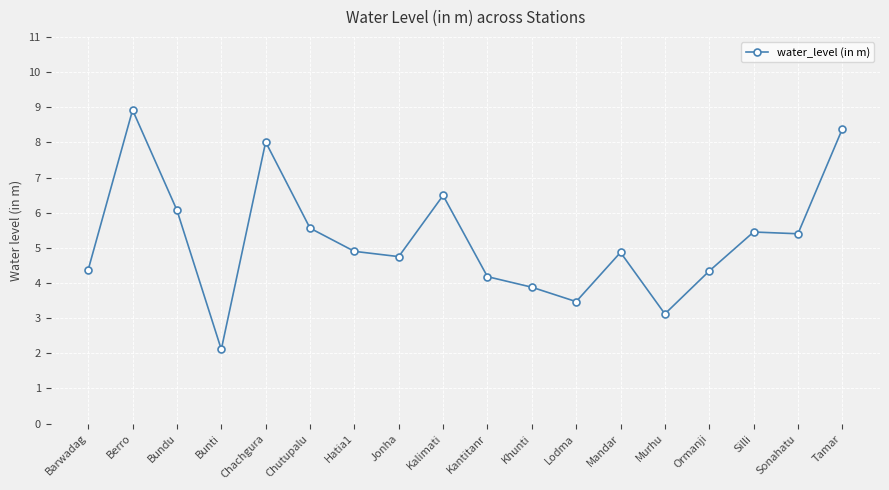

Where does the data first go above 4?

Barwadag